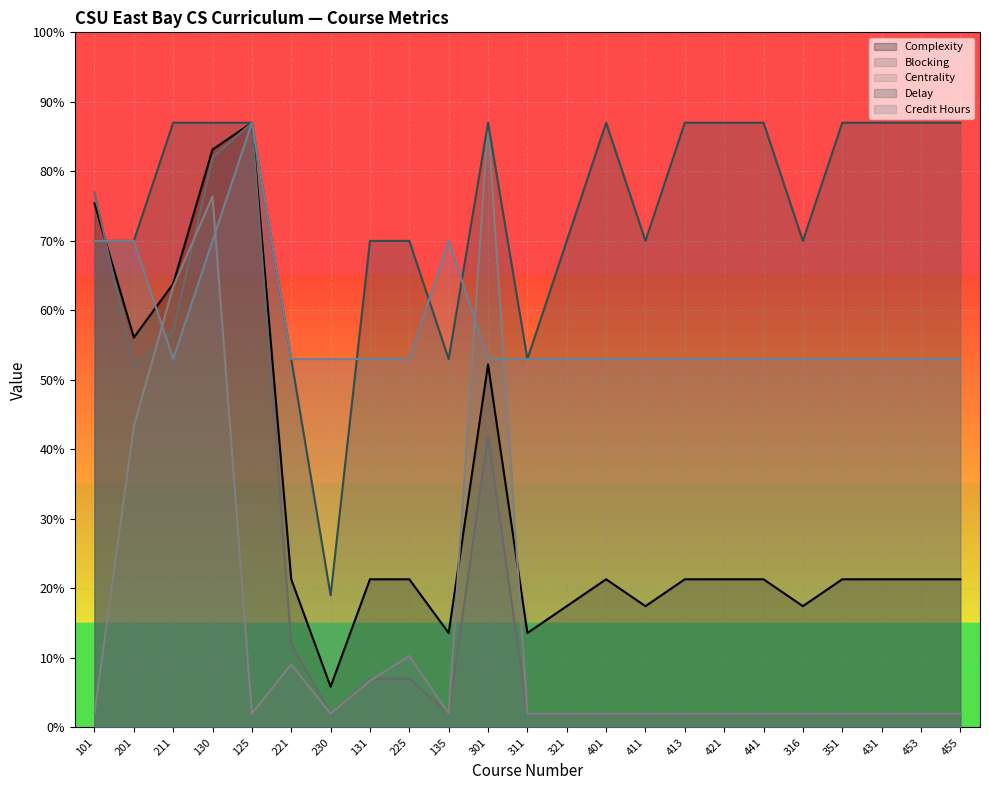

Rank the series by their maximum value, from lowest to highest.

Complexity, Blocking, Centrality, Delay, Credit Hours